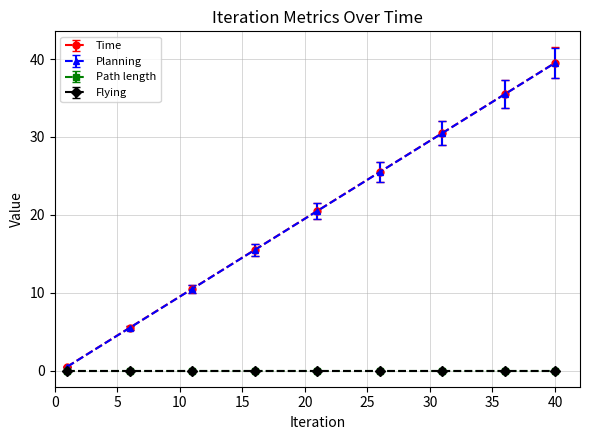

Does the chart have visible grid lines?

Yes